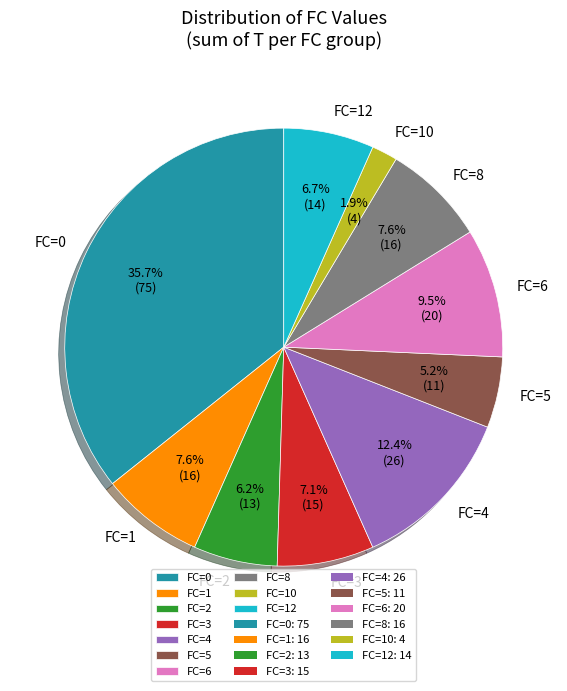

Which has a higher value, FC=0 or FC=2?

FC=0